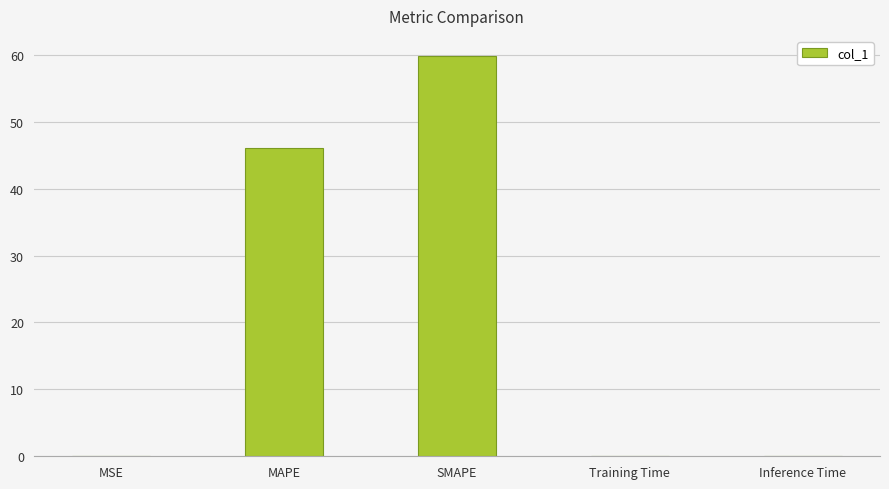

Which has a higher value, MSE or MAPE?

MAPE